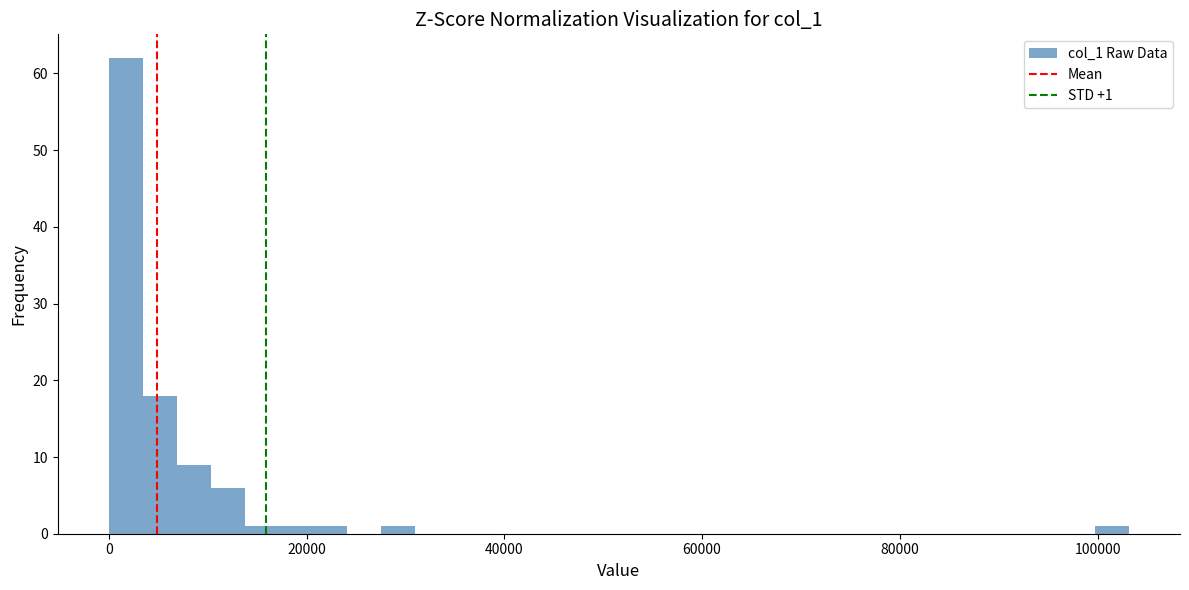

Read against the x-axis, roughly where is the centre of the tallest bar?

2000